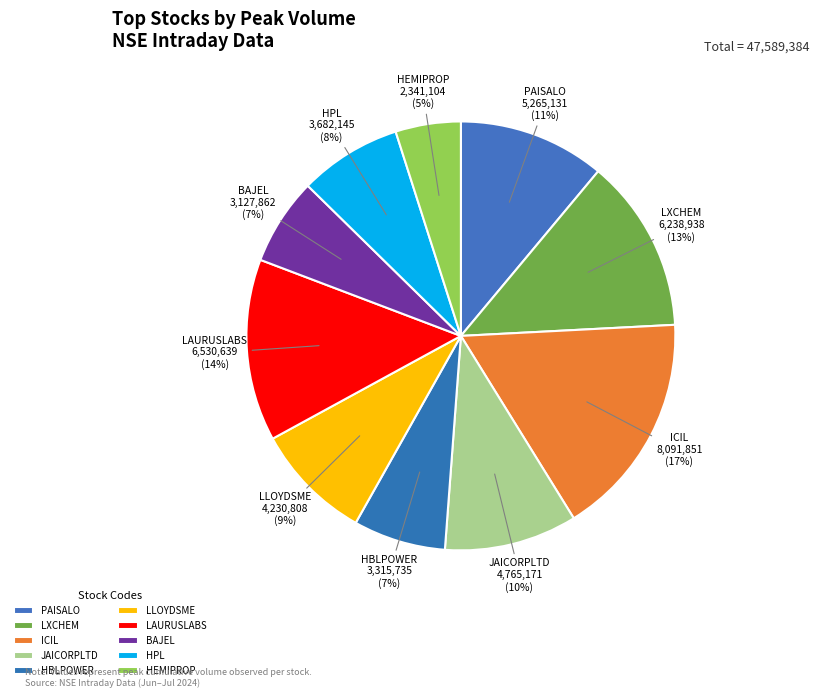

To the nearest percent, what is the difference between the HEMIPROP and LAURUSLABS slice percentages?

9%